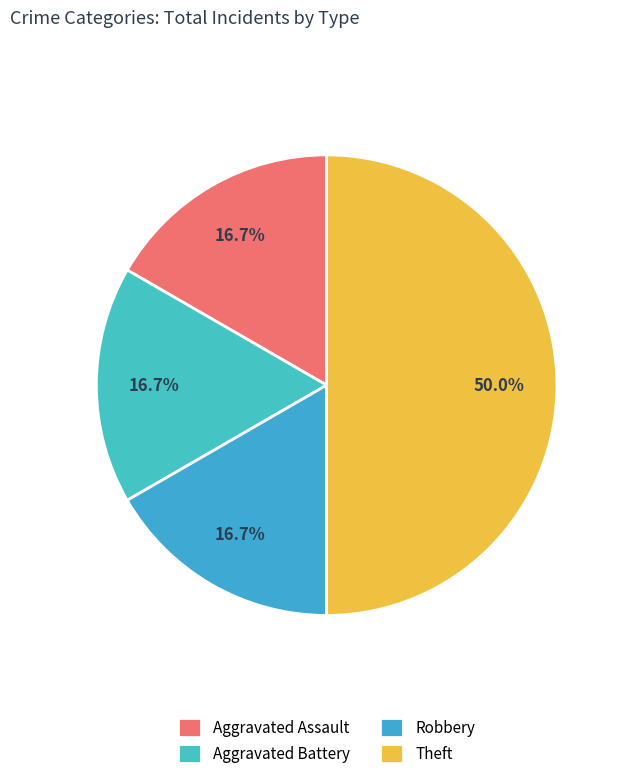

What is the ratio of the value at Theft to the value at Robbery?

3.0